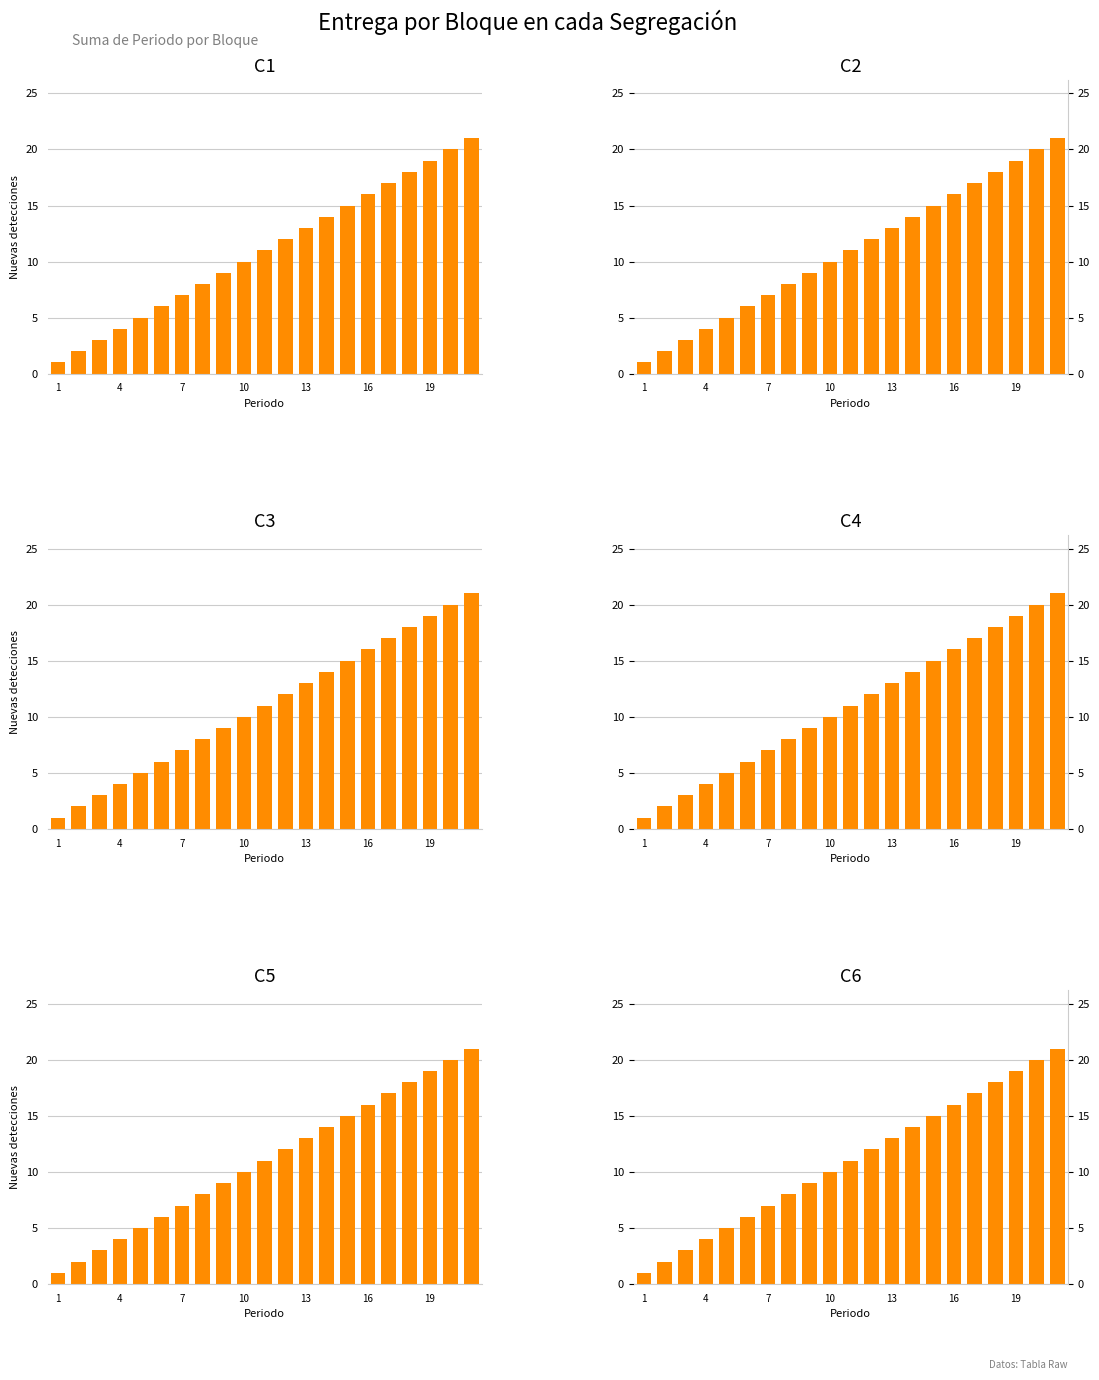

Between 10 and 16, which is larger?

16